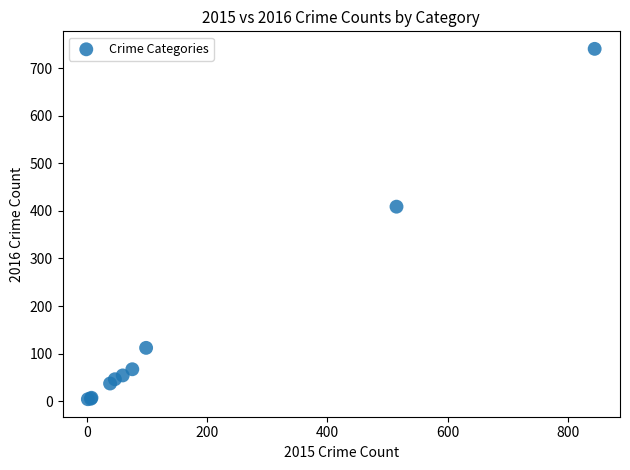

What Y value in the scatter plot is closest to 372?

409